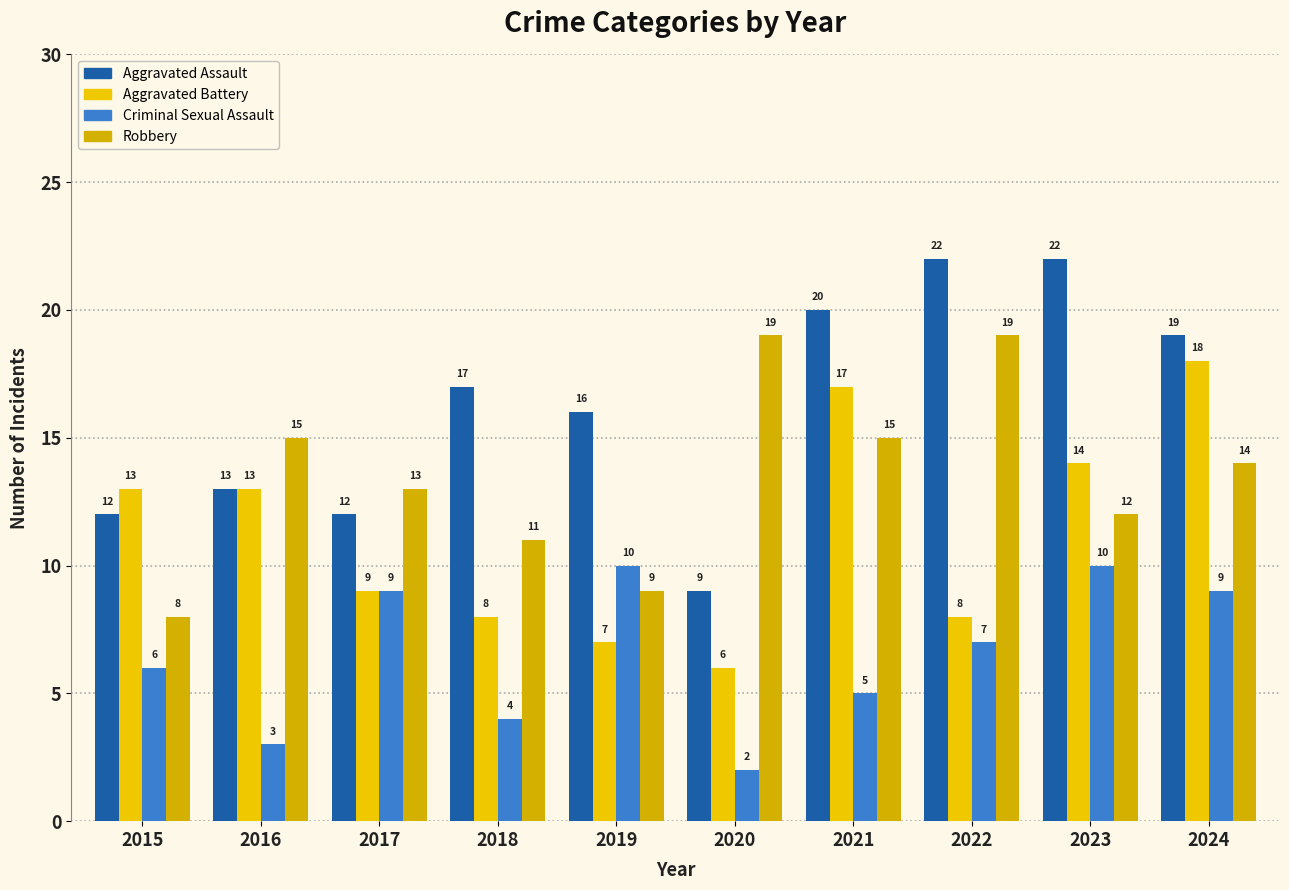

Which label corresponds to the smallest value in the chart?

2020